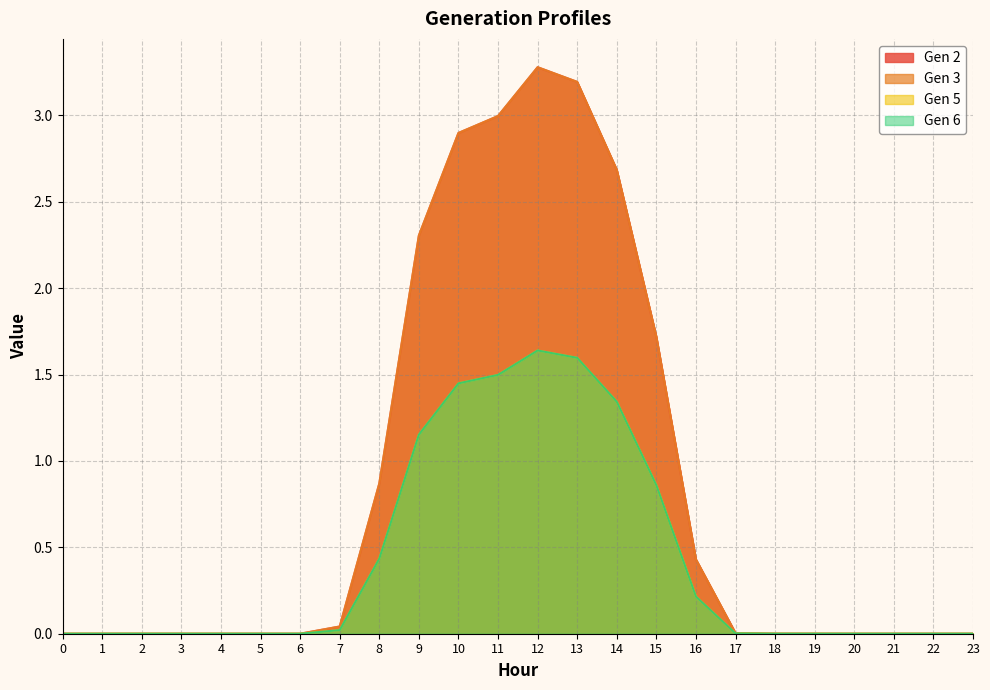

Which series has the largest total across all categories?

Gen 2